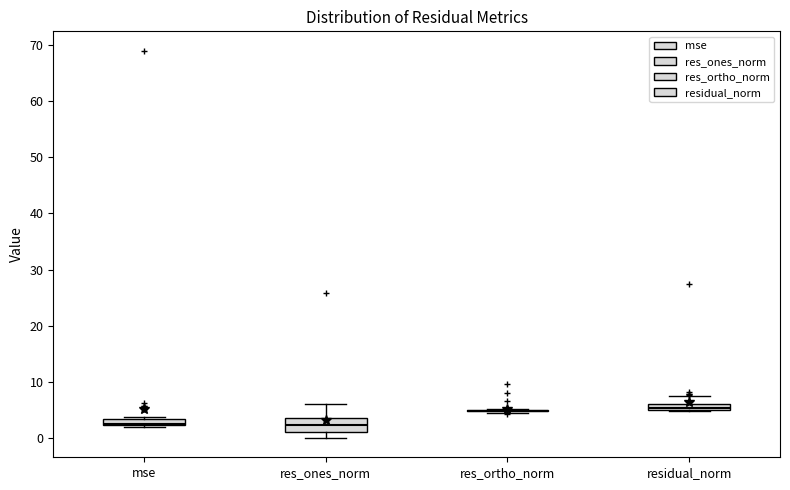

Which box is the tallest, from its lower edge to its upper edge?

res_ones_norm